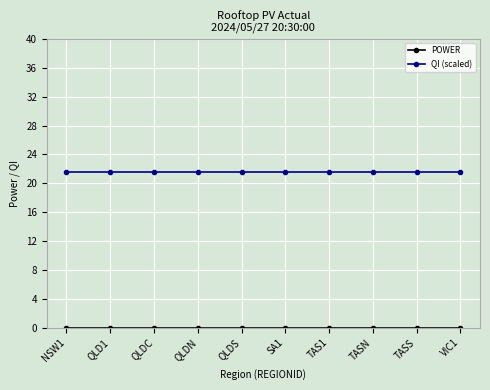

What is the difference between the highest and lowest values at VIC1?

21.6